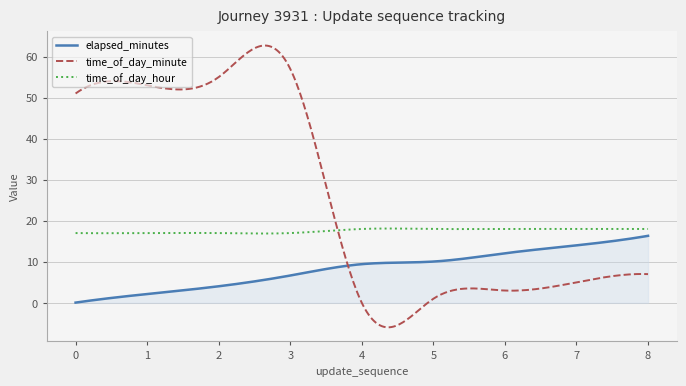

What is the sum of all time_of_day_hour values?

5268.0